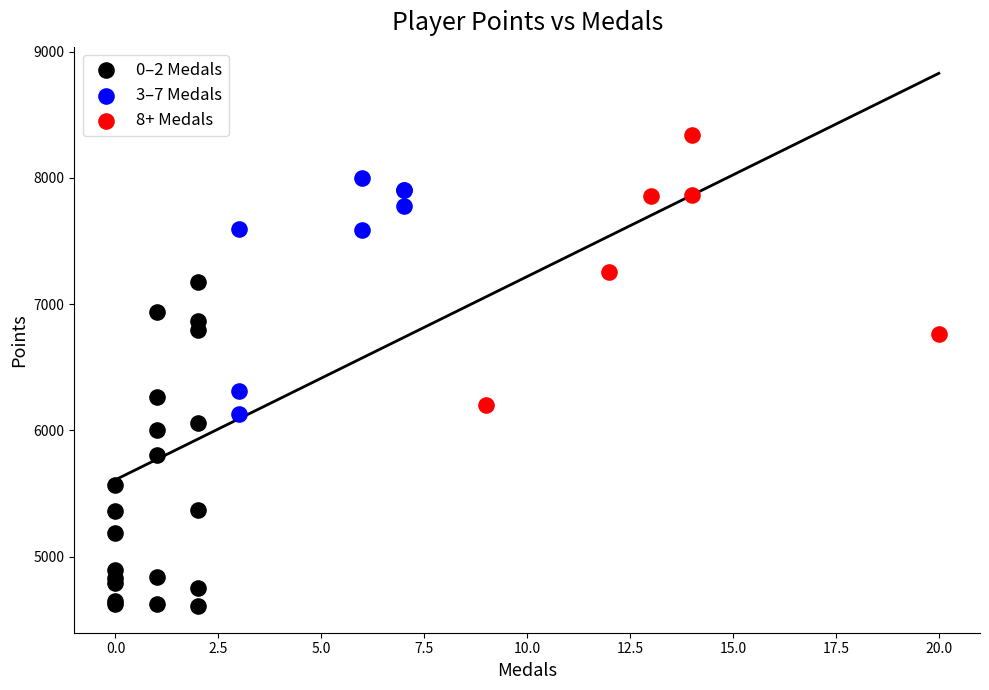

Which series has the largest Y range (max minus min)?

0–2 Medals